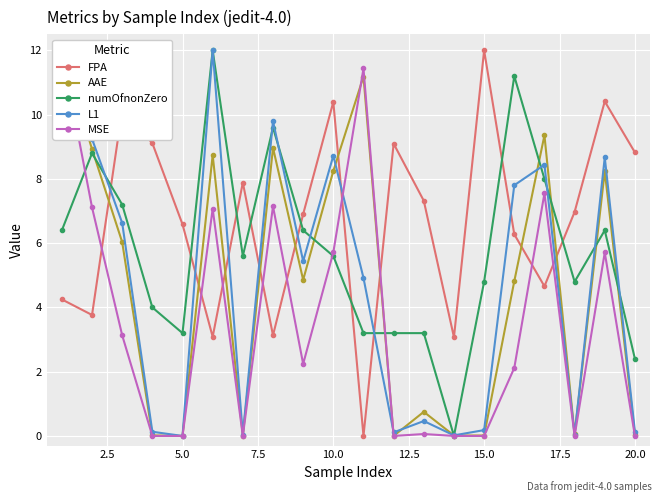

What is the average value of the numOfnonZero series?

5.8